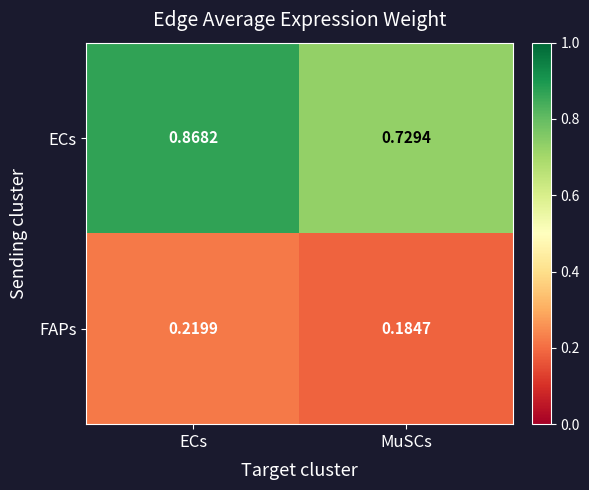

Which series has the largest range (max minus min)?

ECs